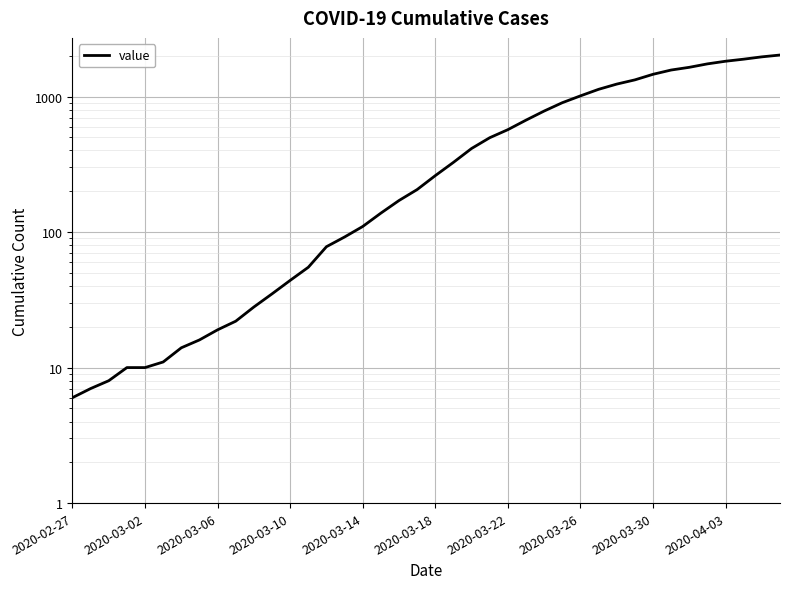

What is the change in value from 2020-02-27 to 31?

+1322